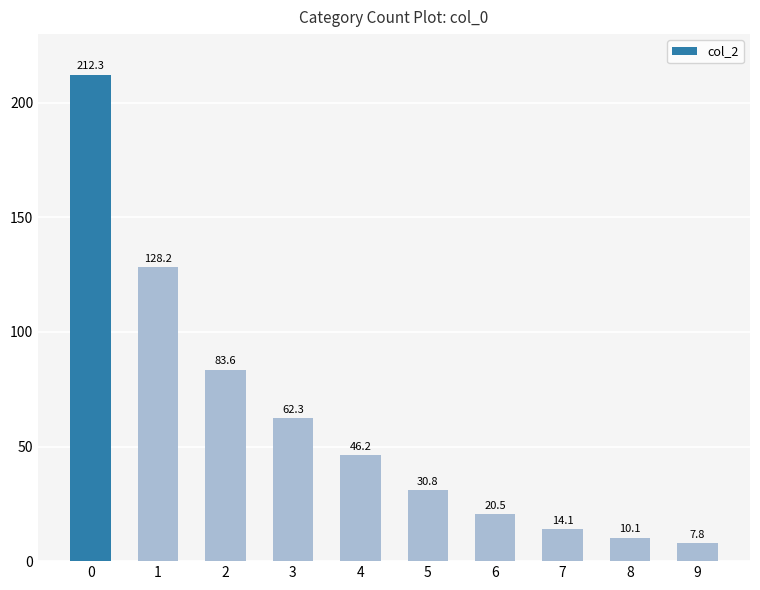

What is the change in value from 5 to 8?

-20.7